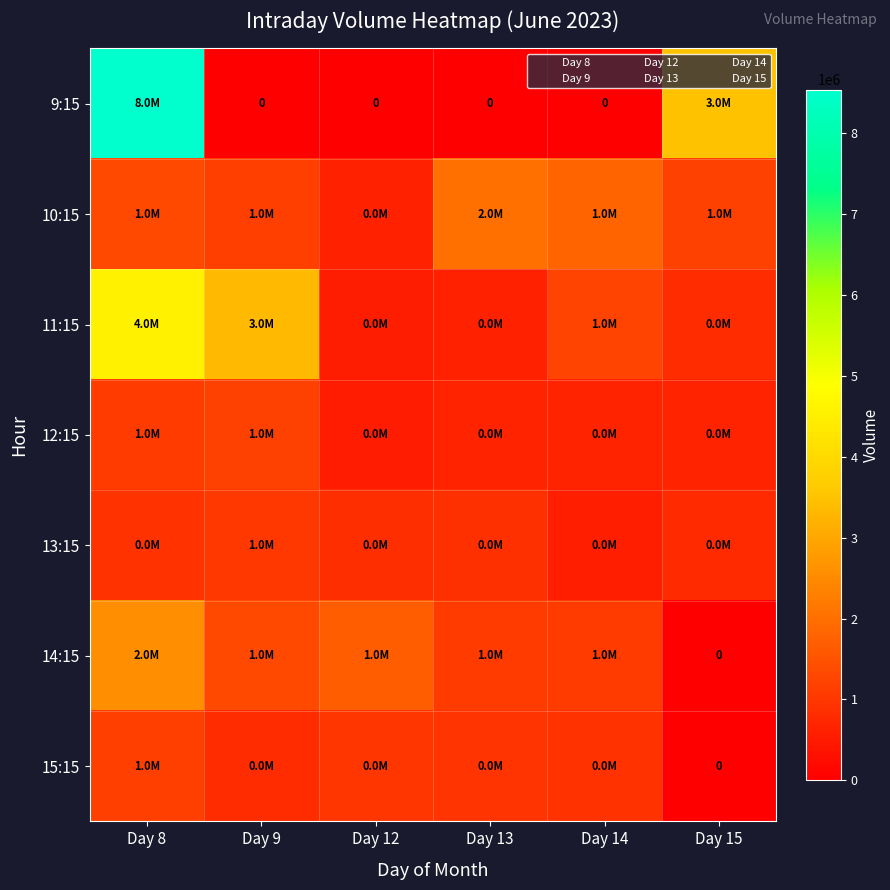

Is it true that 10:15 equals 1147540 at Day 9?

True